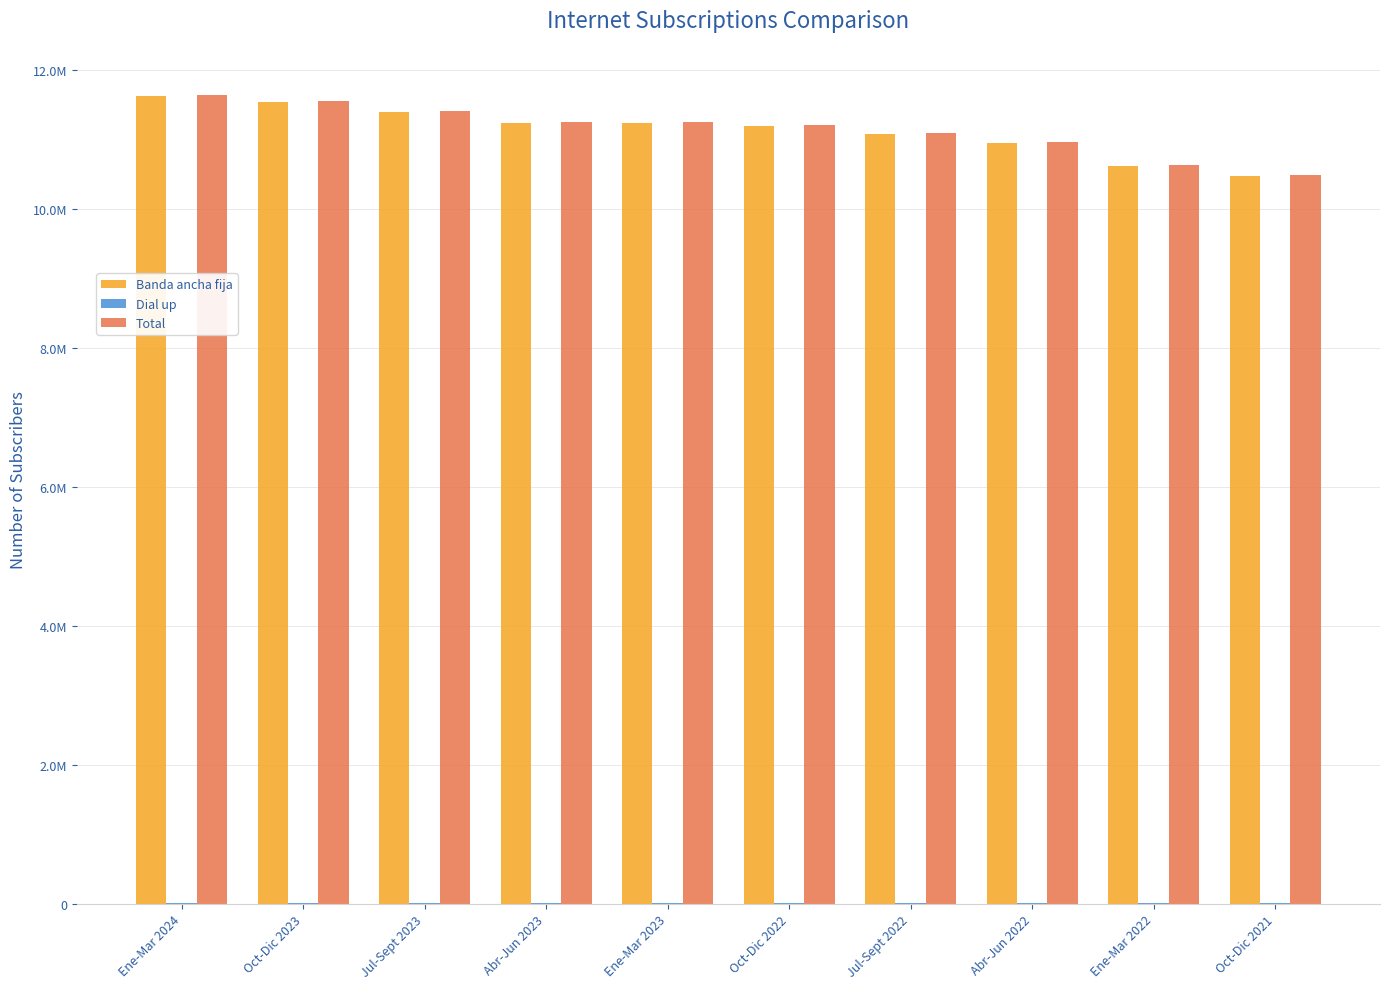

Are the bars grouped side by side (vs. stacked)?

Yes